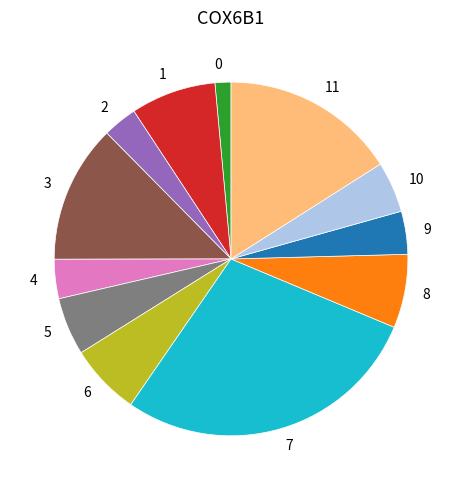

Does any single category account for the majority?

No